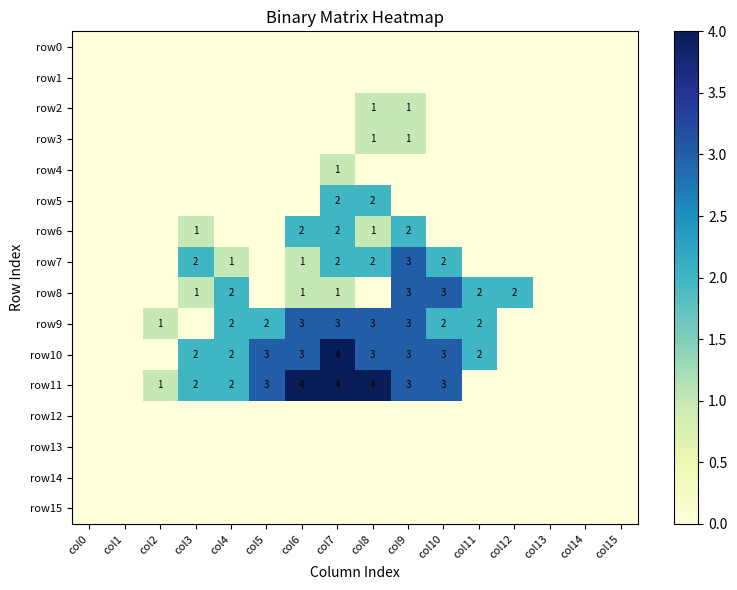

The value of row9 at col6 is 3. True or false?

True